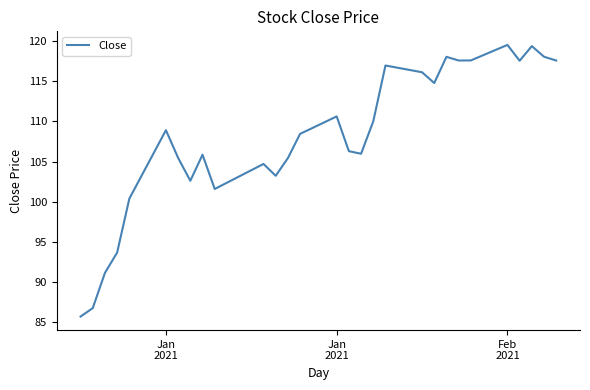

What is the difference between the maximum and minimum values?

33.8